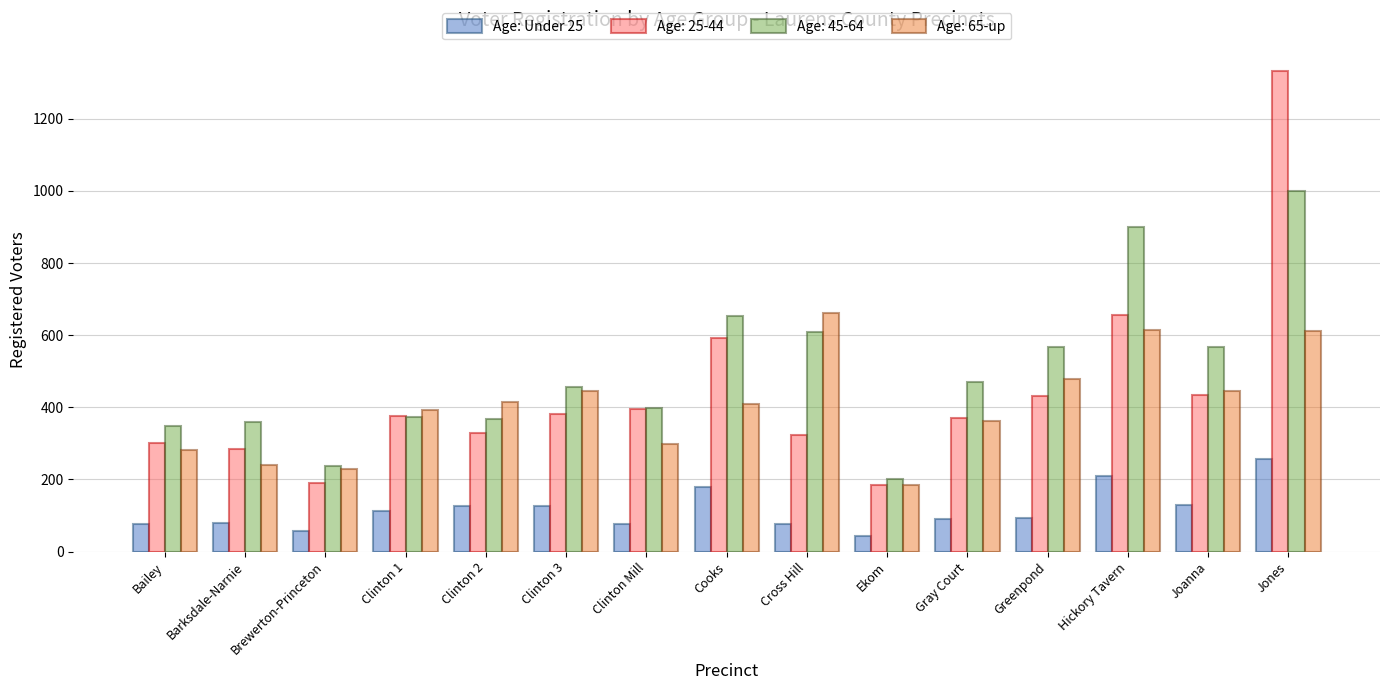

What position from the right is Clinton 1?

12